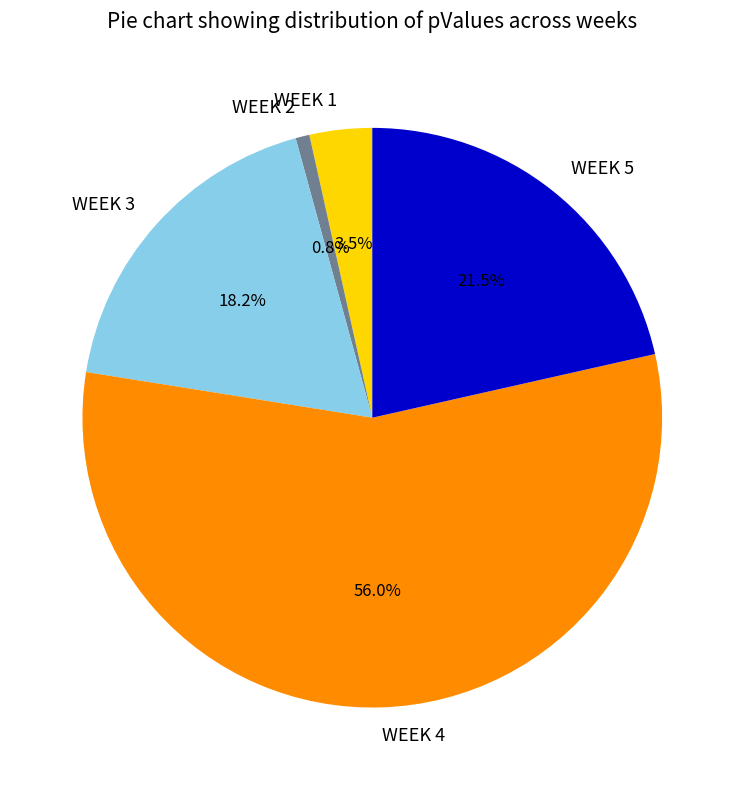

To the nearest percent, what is the combined percentage of WEEK 3 and WEEK 2?

19%